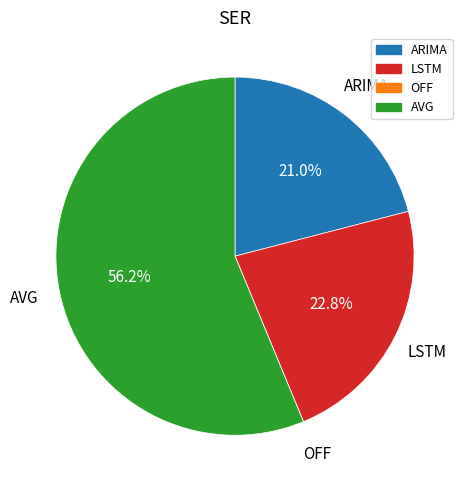

Which category has the biggest portion of the pie?

AVG